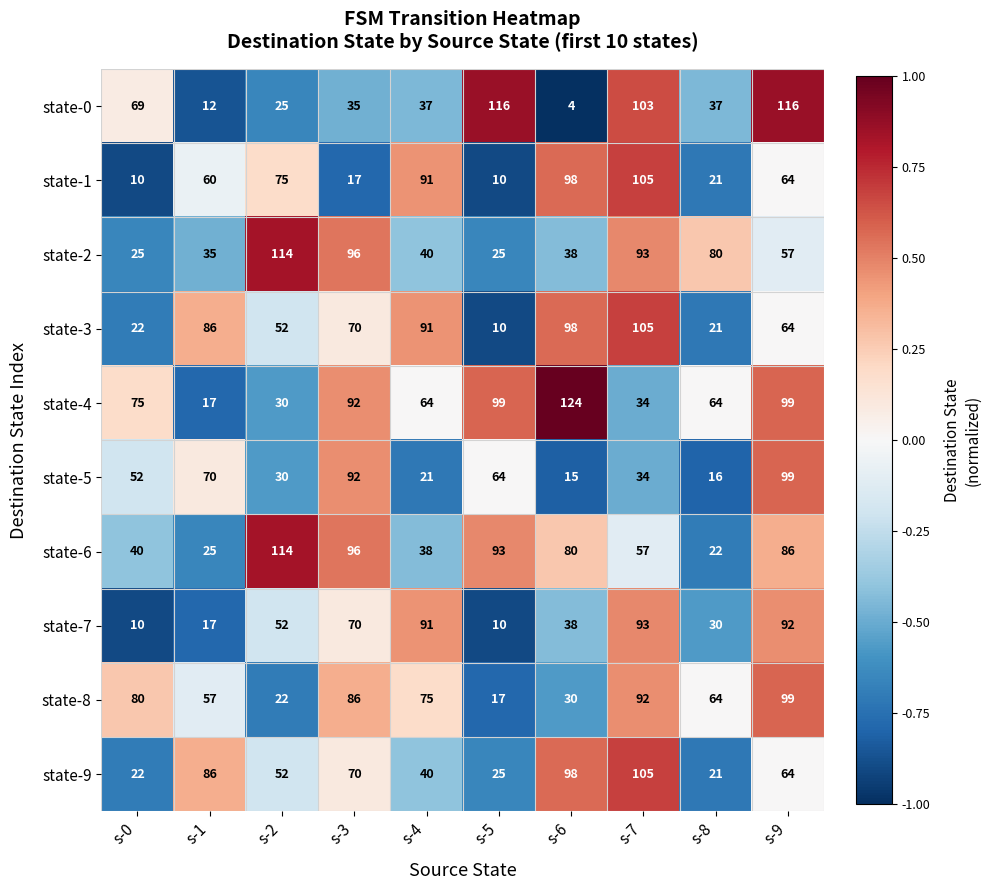

Where is state-6 nearest to the value 68?

s-7